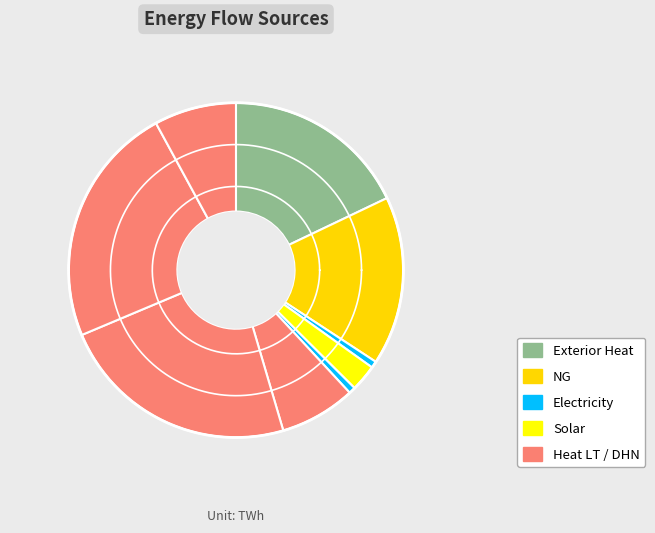

Do Exterior Heat and Solar together represent more than half of the pie?

No